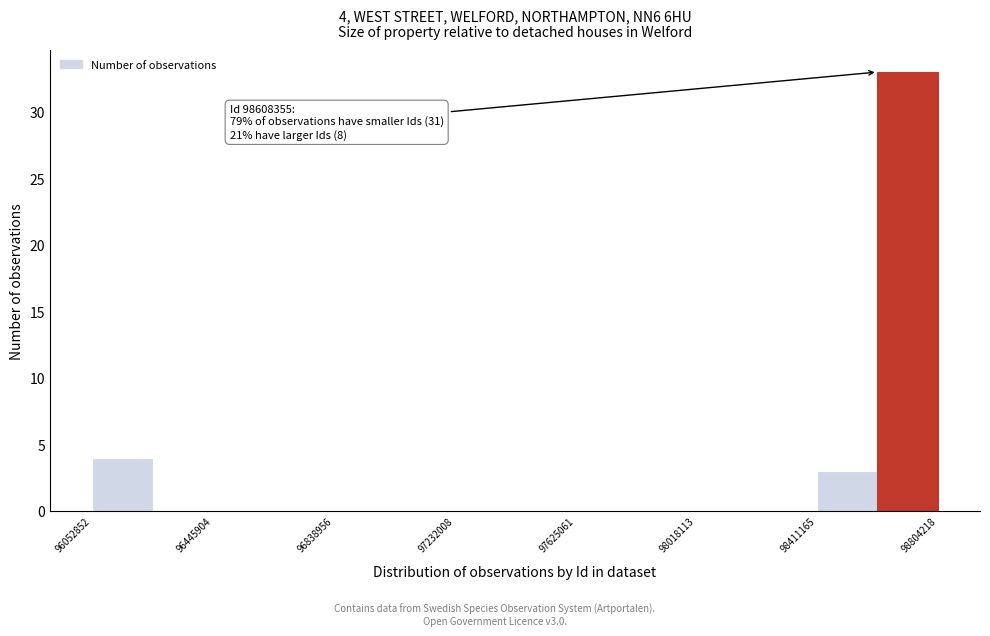

Read against the x-axis, roughly where is the centre of the tallest bar?

98700000